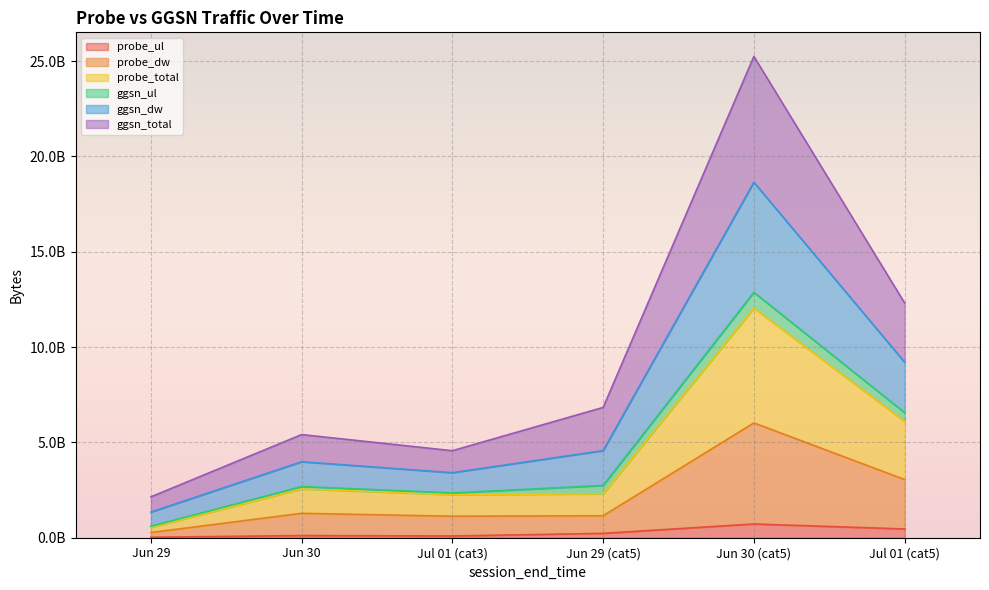

What are all the series names shown in the legend?

probe_ul, probe_dw, probe_total, ggsn_ul, ggsn_dw, ggsn_total